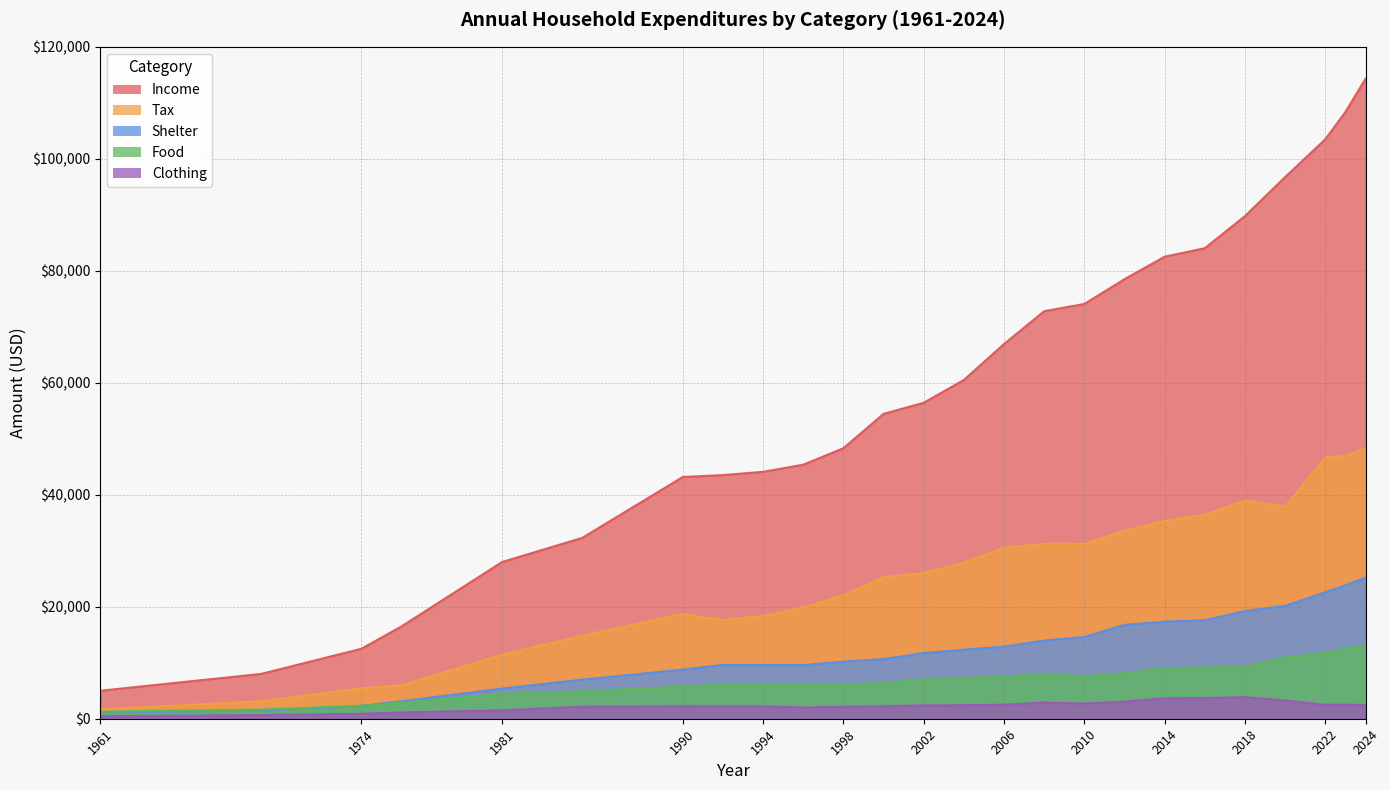

What is the minimum value for Income?

5000